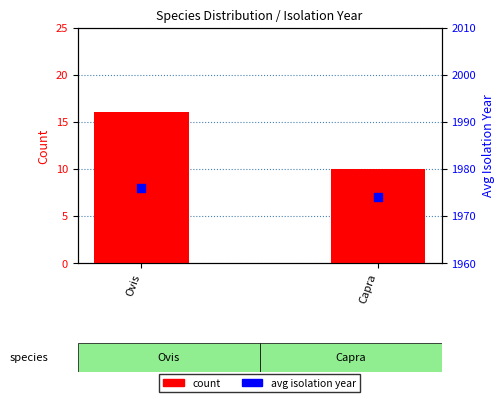

Which series has the largest total across all categories?

avg isolation year